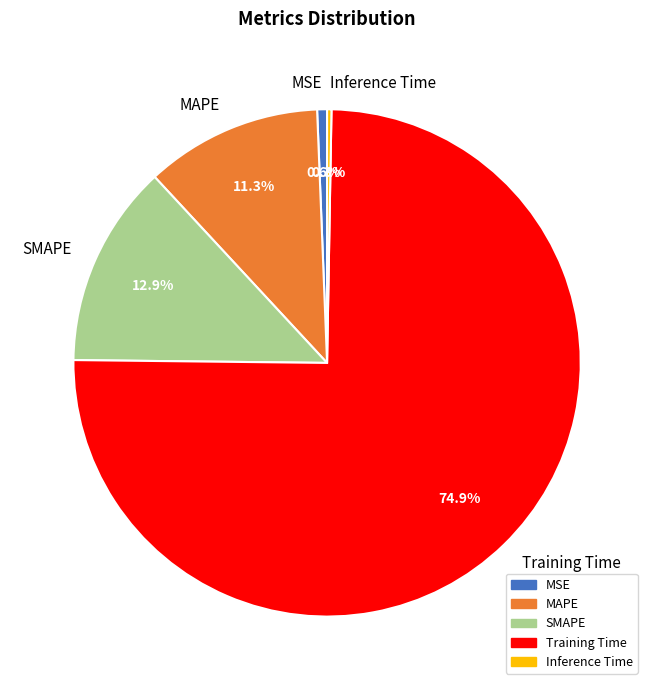

How many segments does this pie chart have?

5